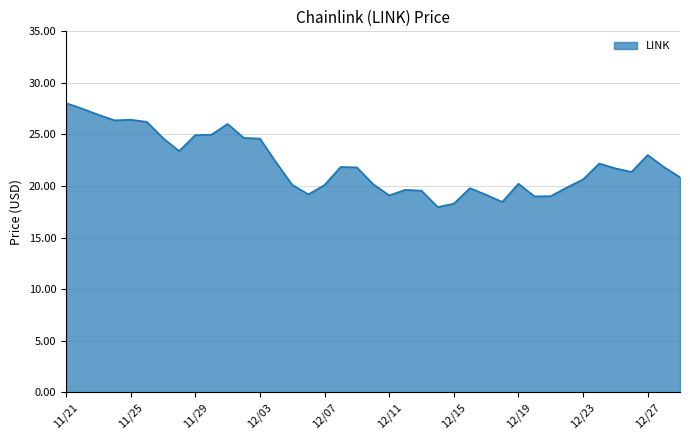

What is the minimum value shown in the chart?

18.0